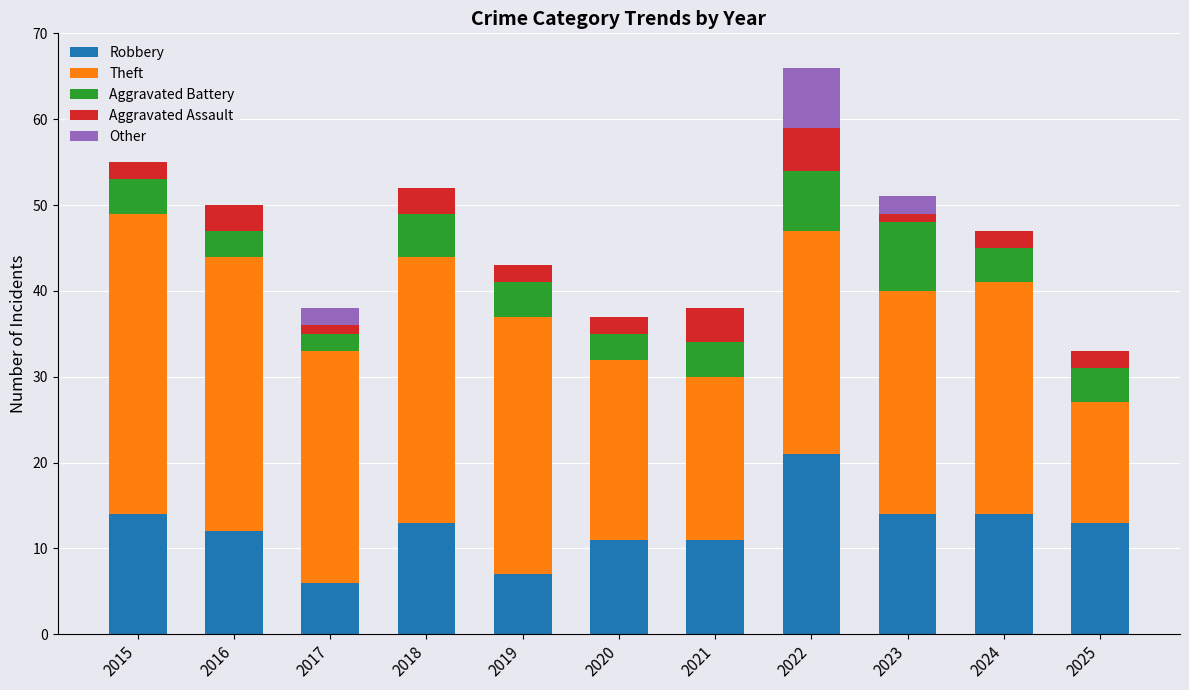

The Robbery series shows 6 at 2023. True or false?

False